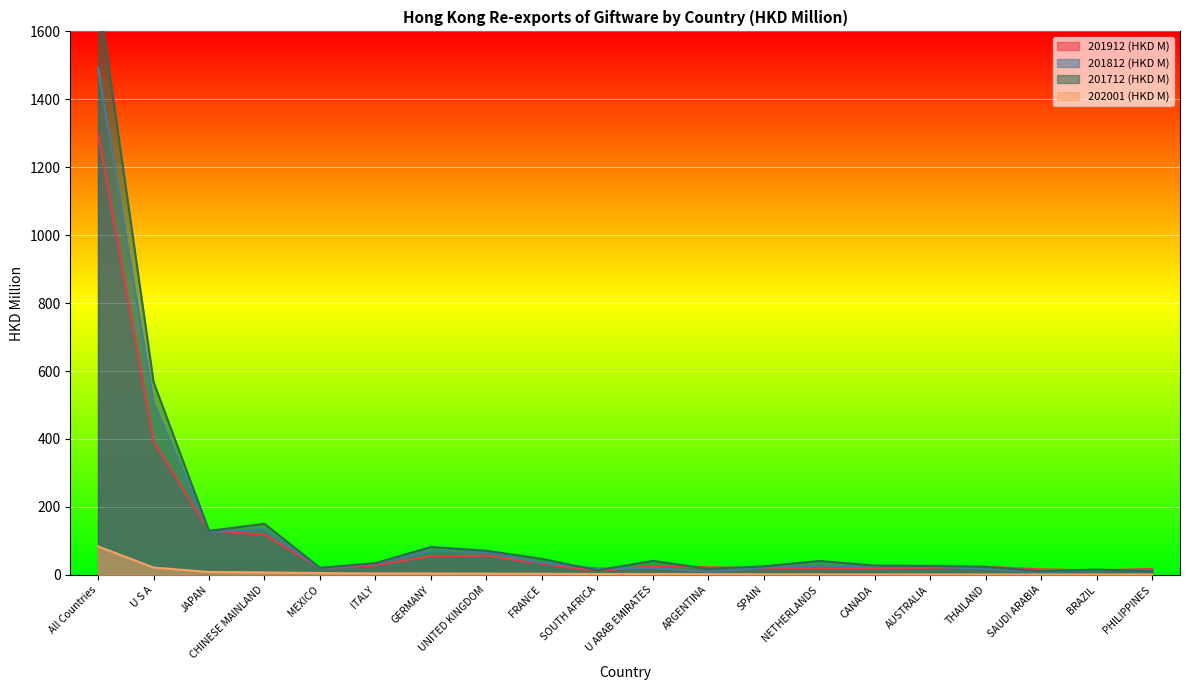

What is the value of the 201712 (HKD M) point at the 2nd from the left?

567.9